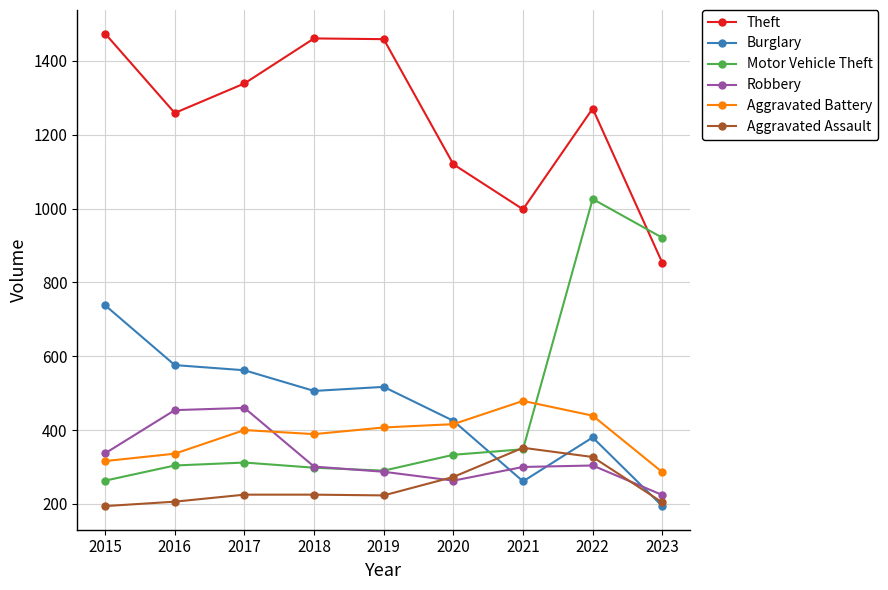

How many interior local peaks does the Theft series have?

2